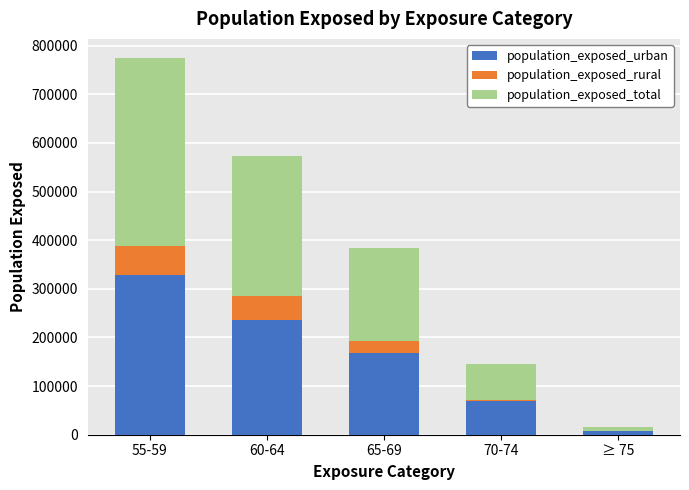

At which category is the sum across all series the highest?

55-59